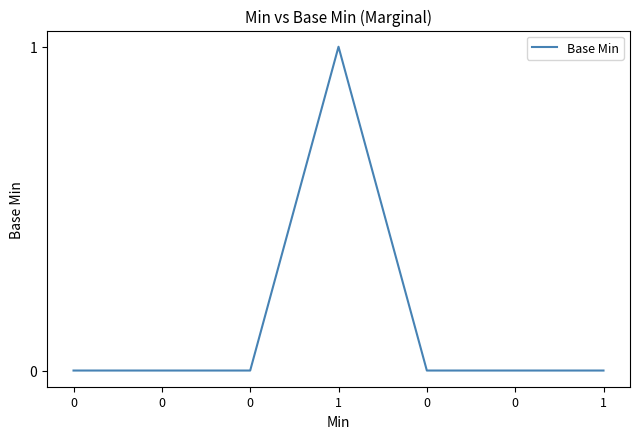

Does the chart have visible grid lines?

No